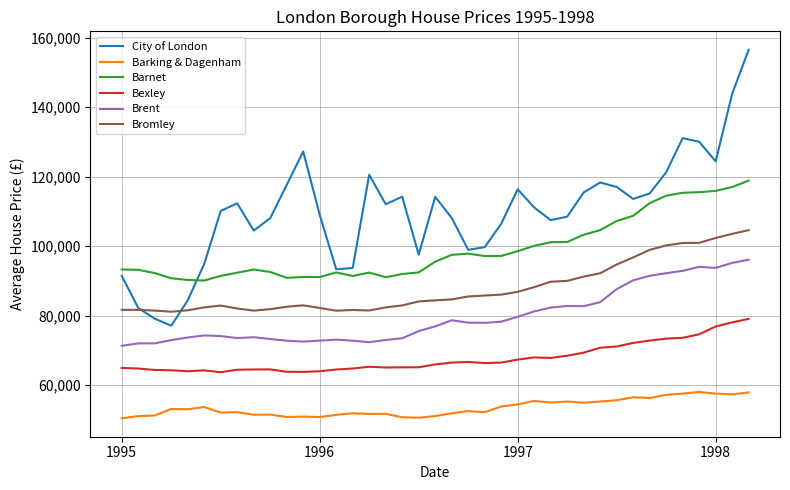

Which series has the largest total across all categories?

City of London